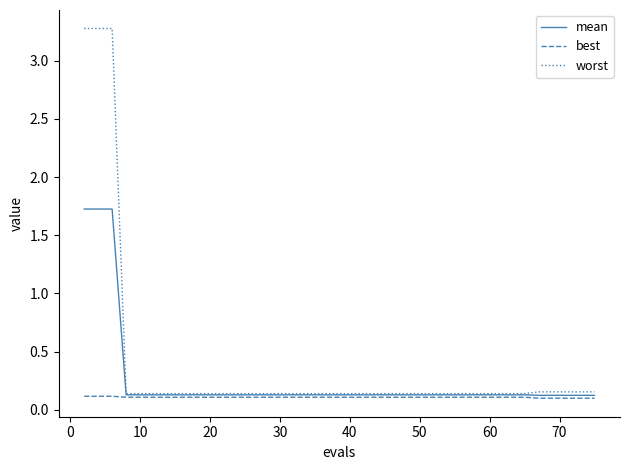

List the series in order of their overall mean, lowest first.

best, mean, worst